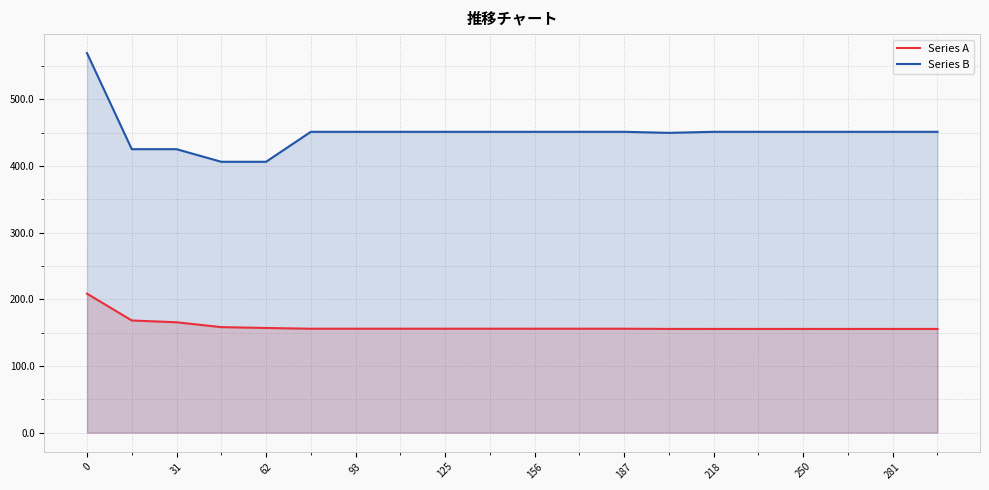

True or false: Series A and Series B intersect in this chart.

False